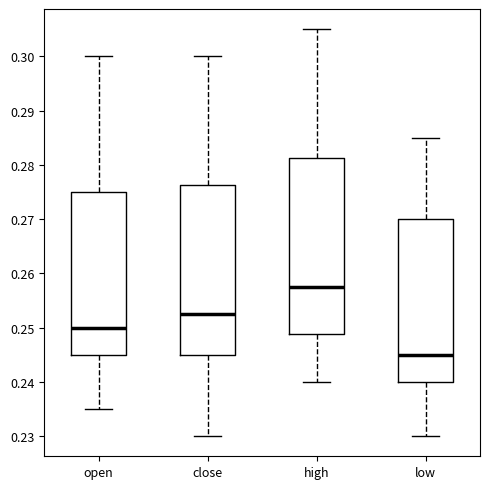

Where does the median line of the box for close sit on the y-axis? The values are not printed on the chart, so give them approximately, as read against the axis.

0.253